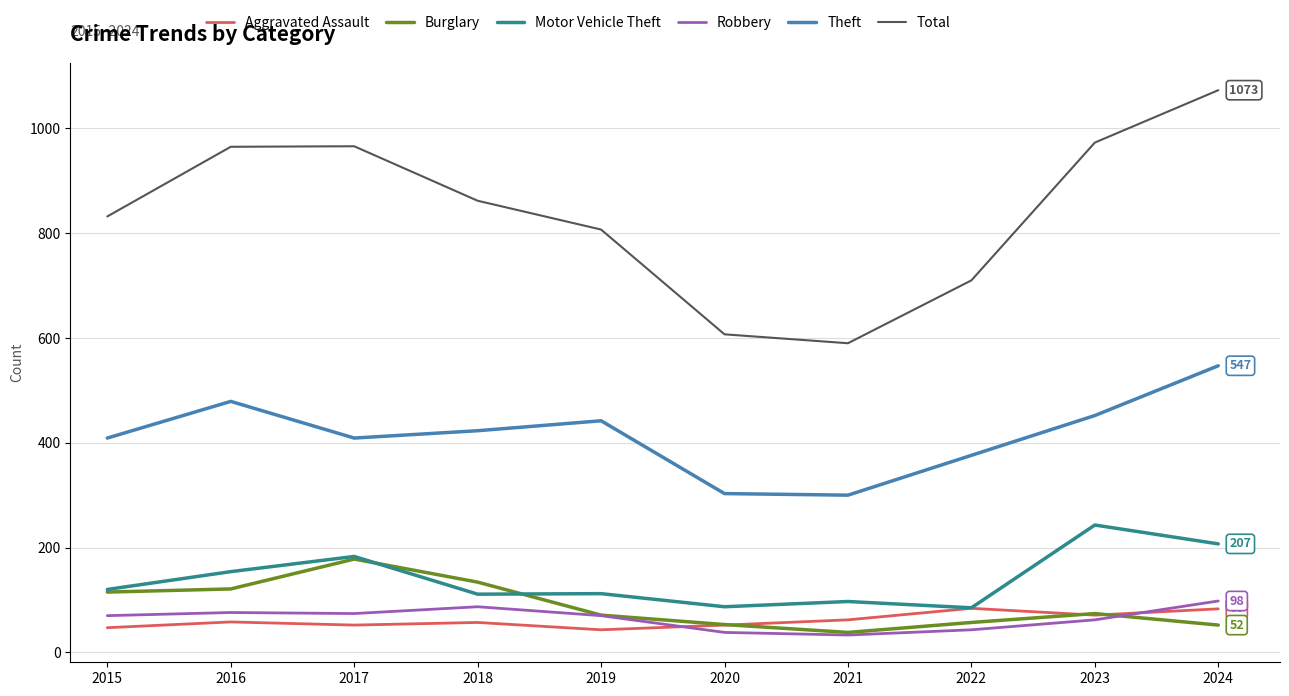

Is it true that Burglary equals 236 at 2018?

False